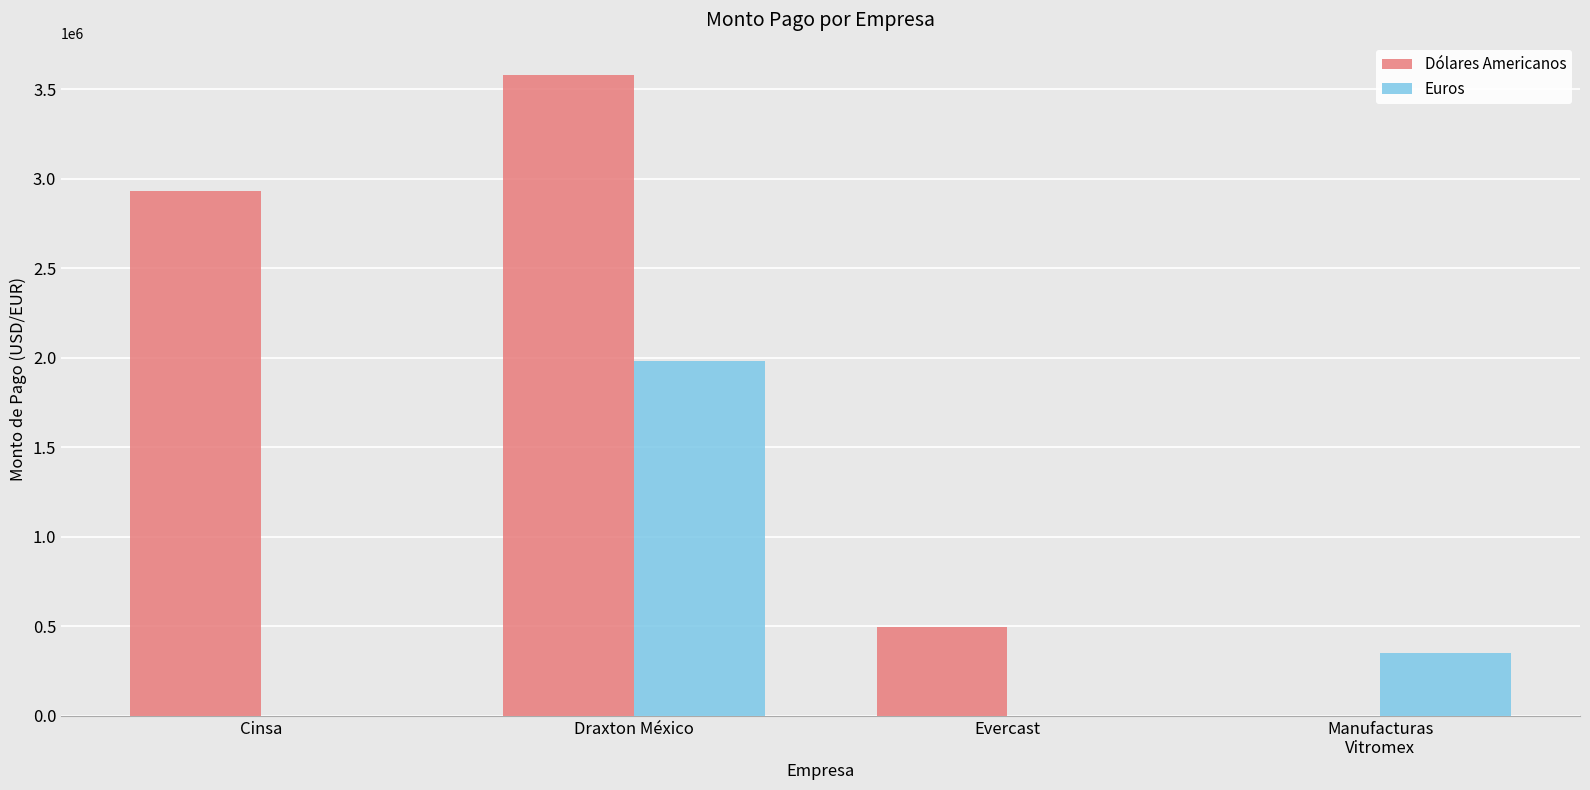

Which series has the largest total across all categories?

Dólares Americanos